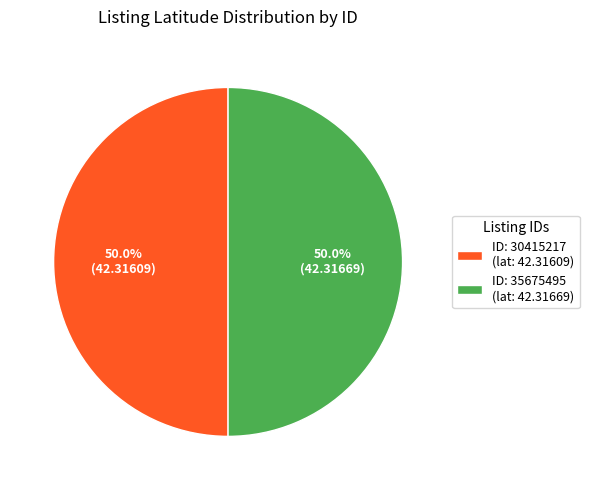

Combined, what portion of the pie is ID: 30415217 (lat: 42.31609) and ID: 35675495 (lat: 42.31669)?

100.0%